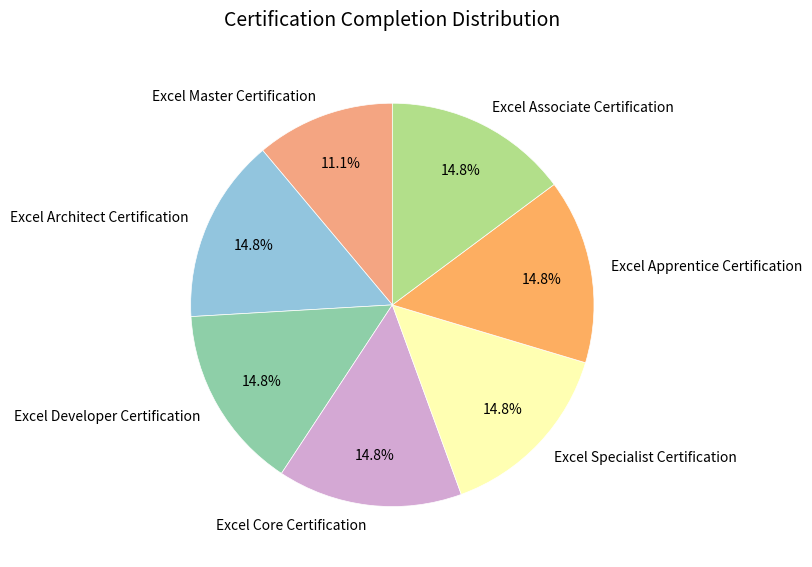

Count the number of slices in the pie.

7